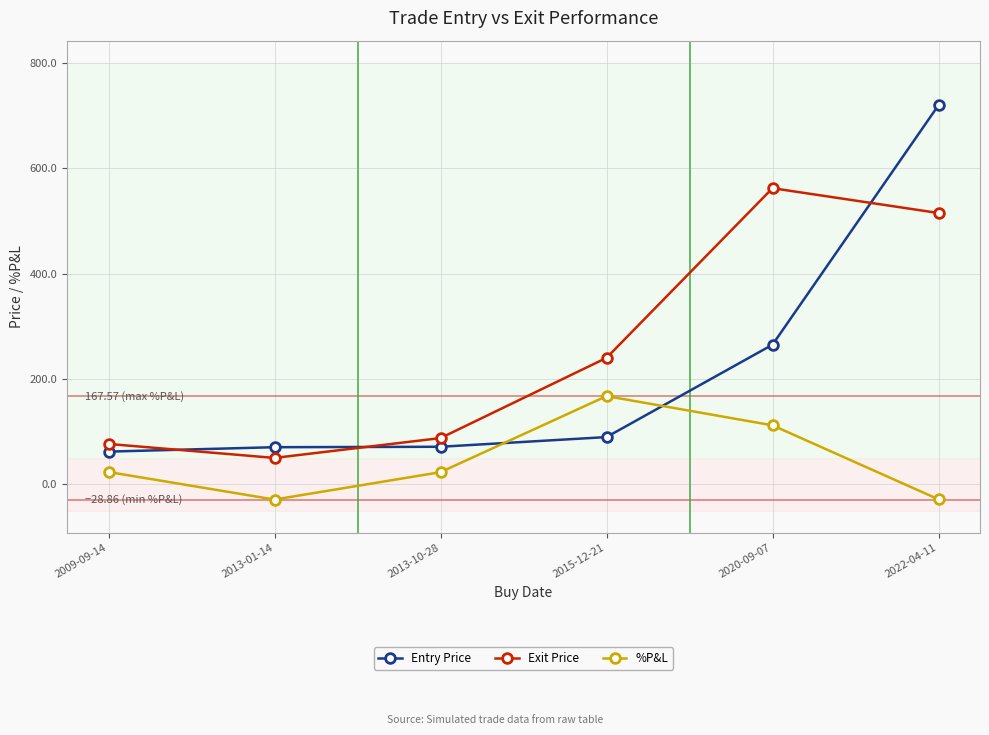

Where is Entry Price nearest to the value 391?

2020-09-07